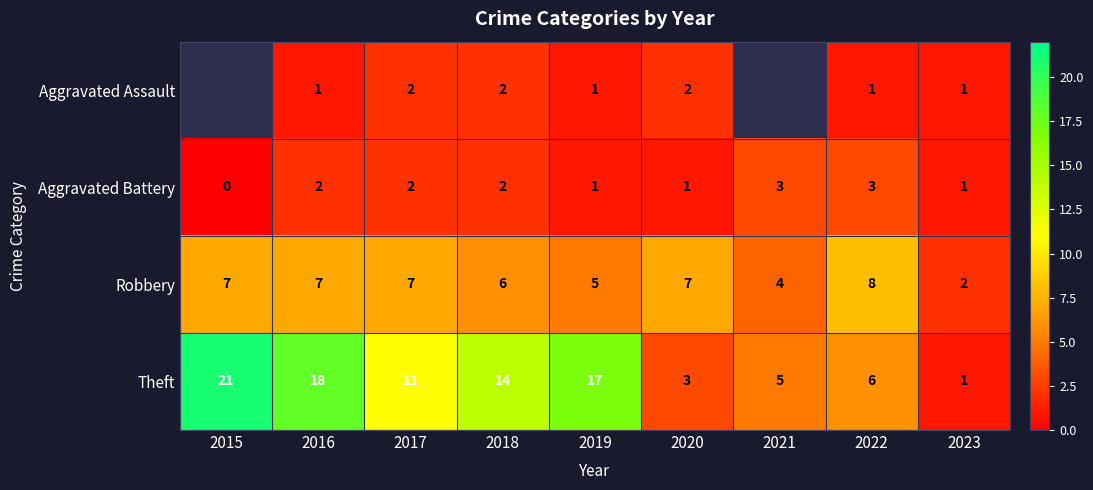

True or false: Aggravated Assault has a value of 0.5 at 2018.

False